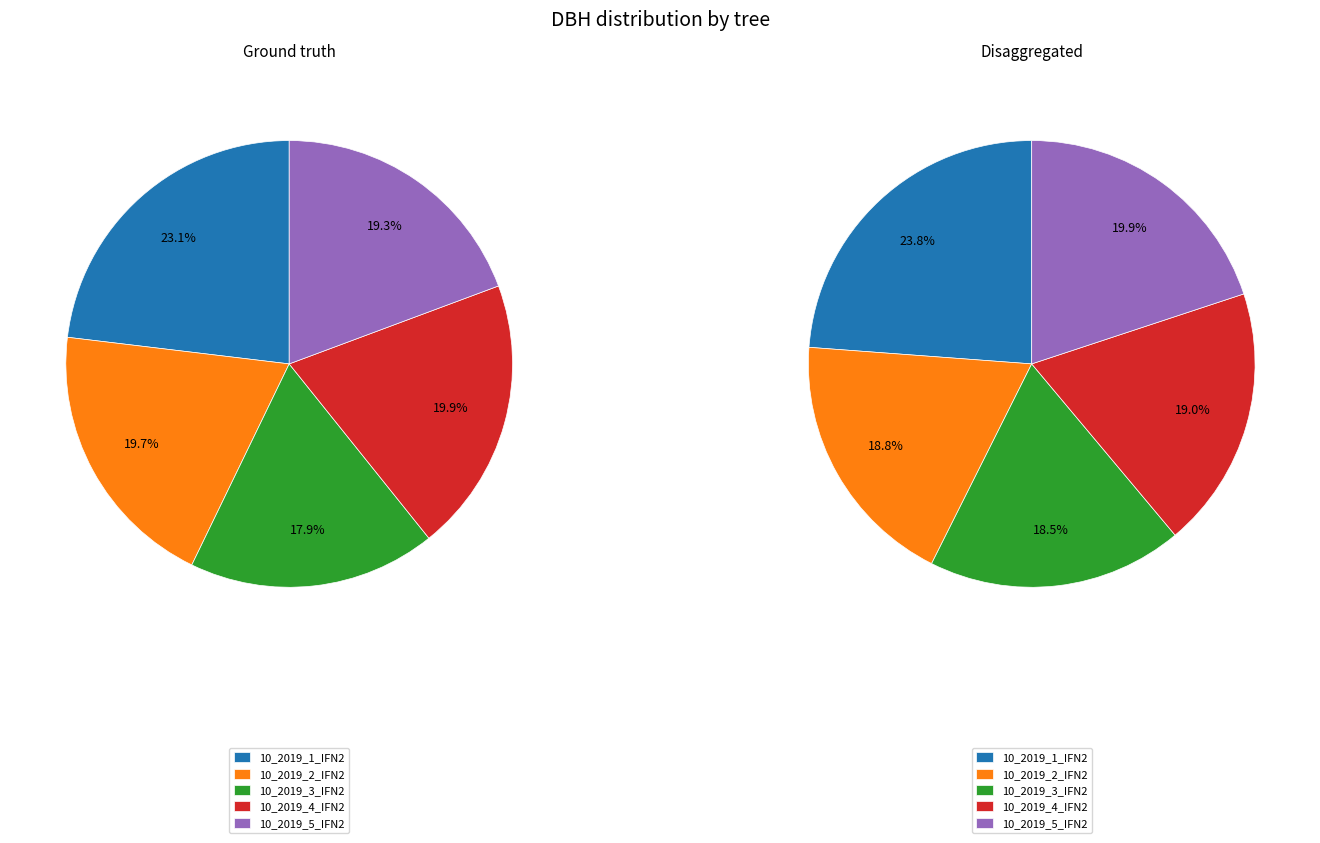

Rank the categories by value from highest to lowest.

10_2019_1_IFN2, 10_2019_4_IFN2, 10_2019_2_IFN2, 10_2019_5_IFN2, 10_2019_3_IFN2